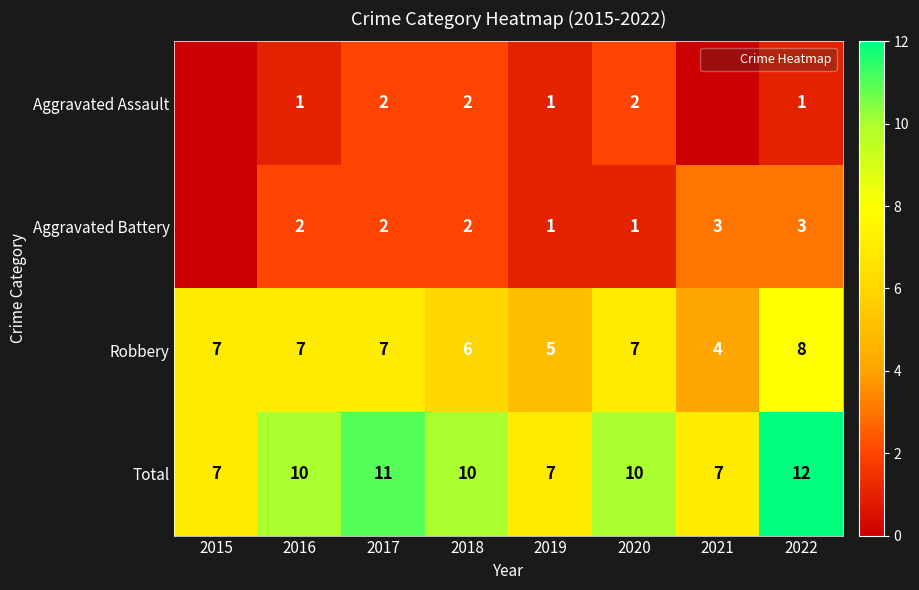

True or false: Total has a value of 3 at 2015.

False